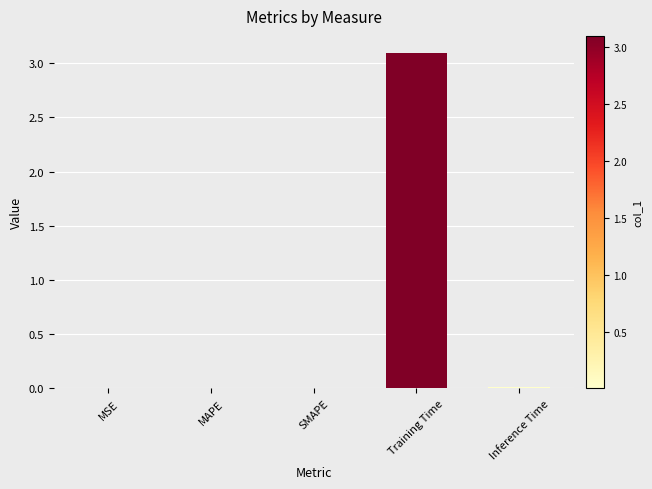

How many series are shown in this chart?

1